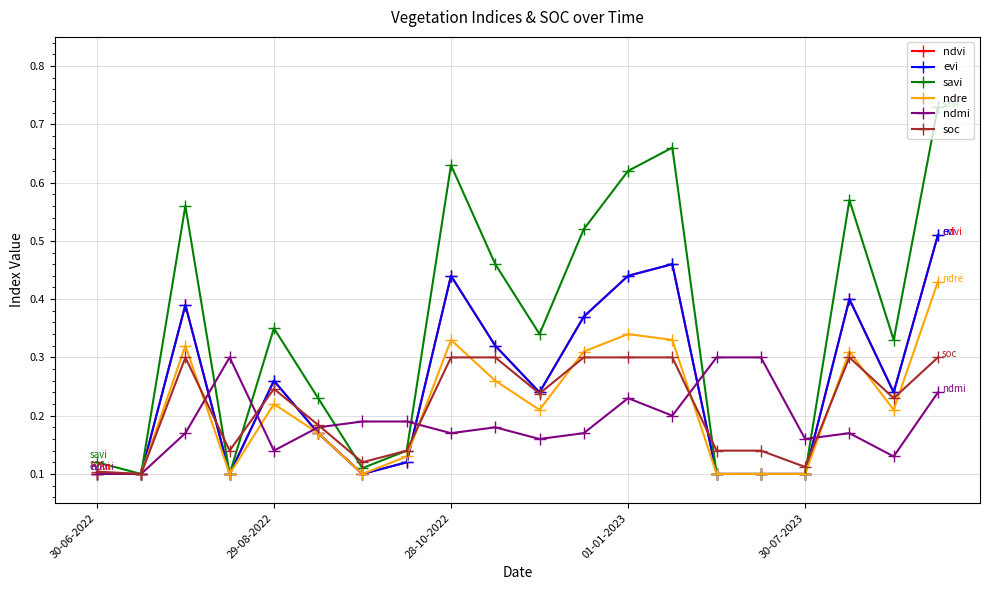

How many interior local valleys does the ndmi series have?

6